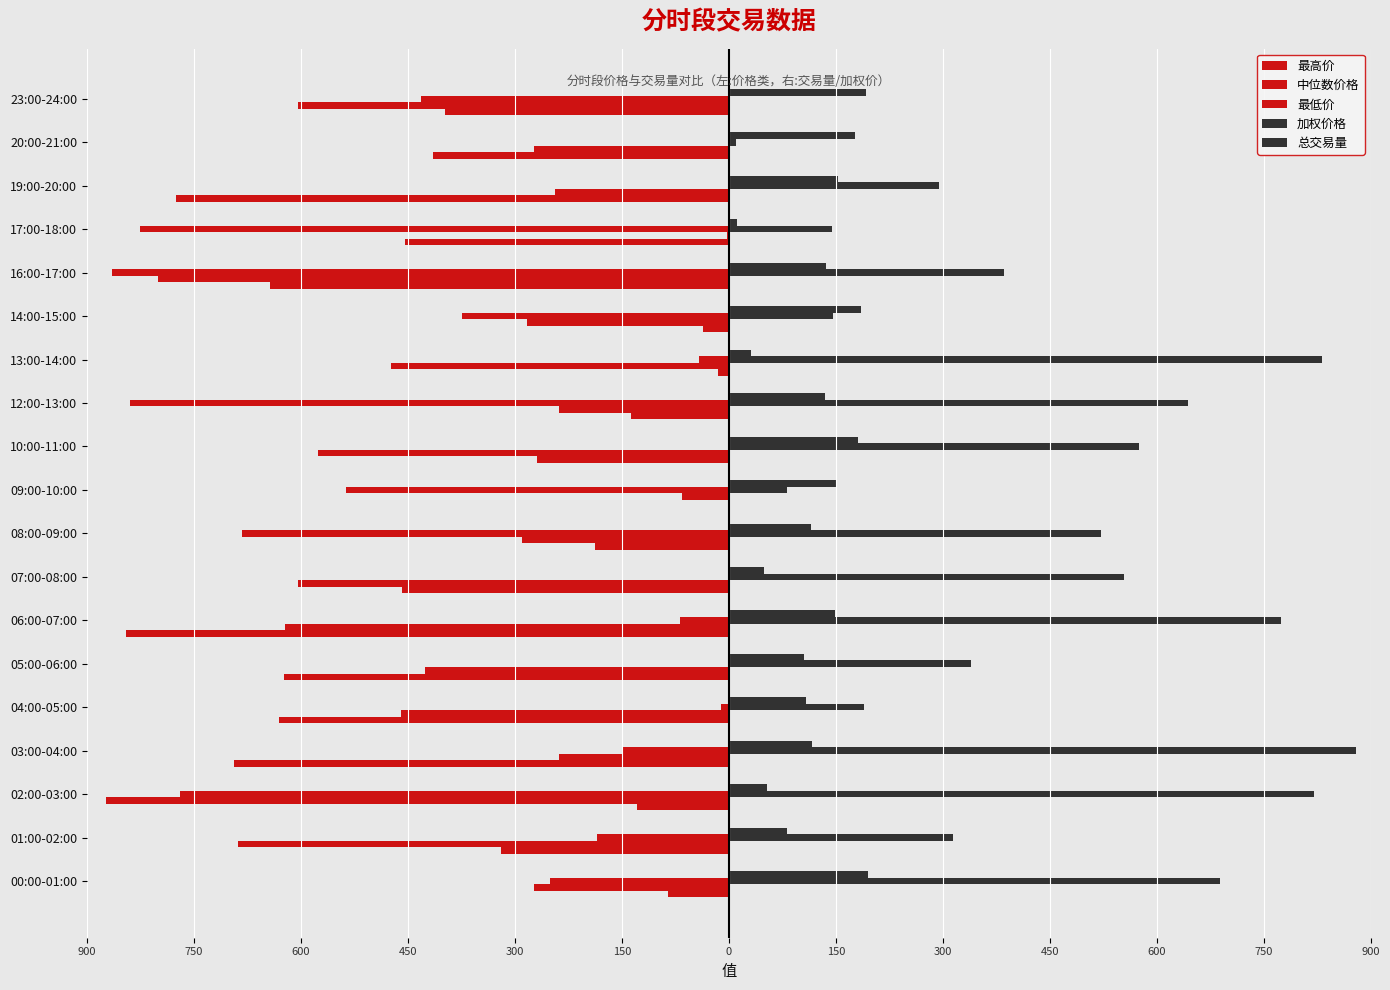

What is the lowest value of the 最低价 series?

-864.6